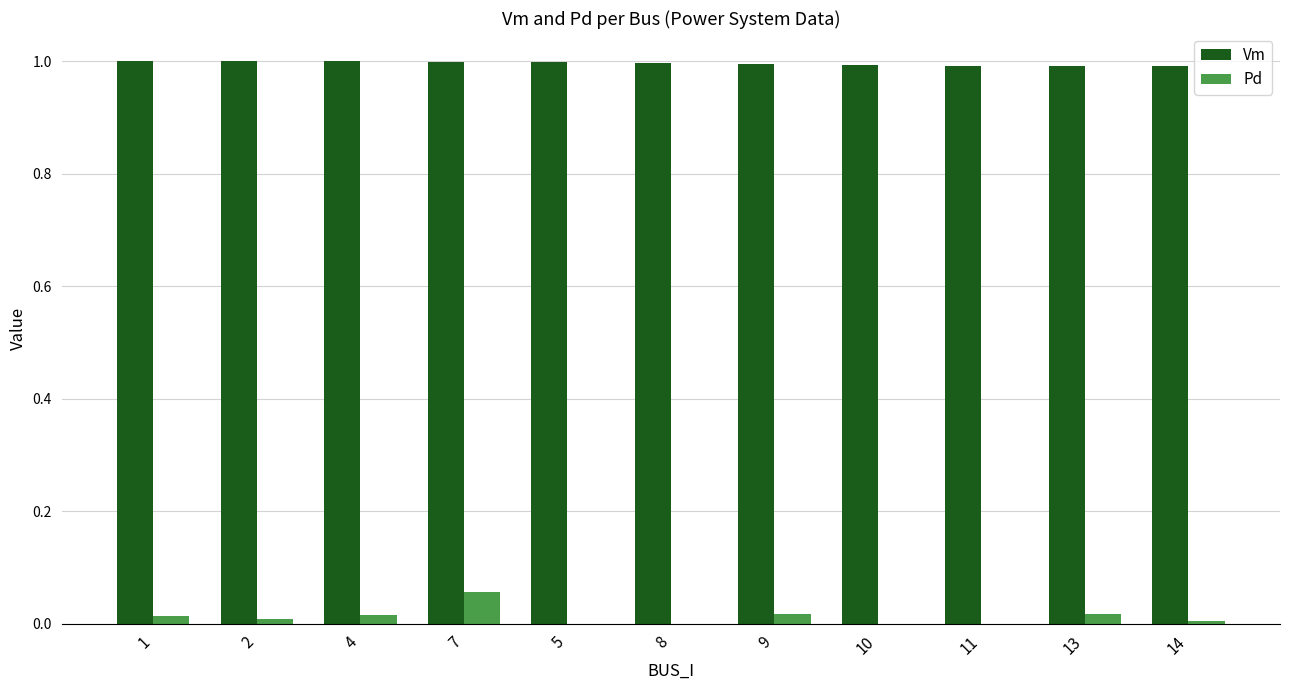

The value of Pd at 5 is 0.0. True or false?

True